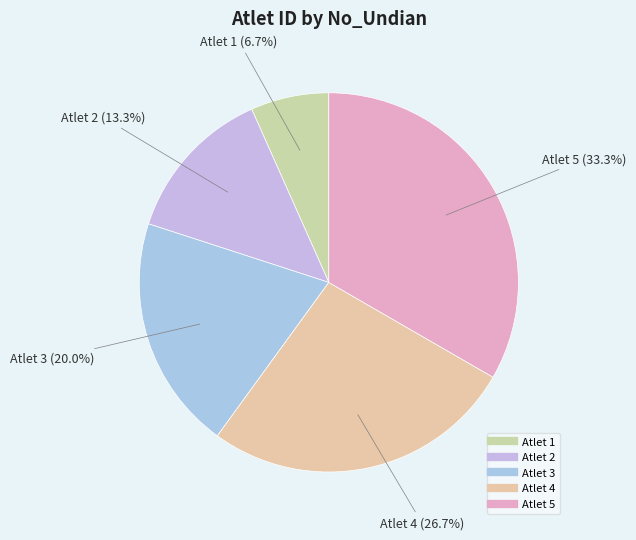

Count the number of slices in the pie.

5